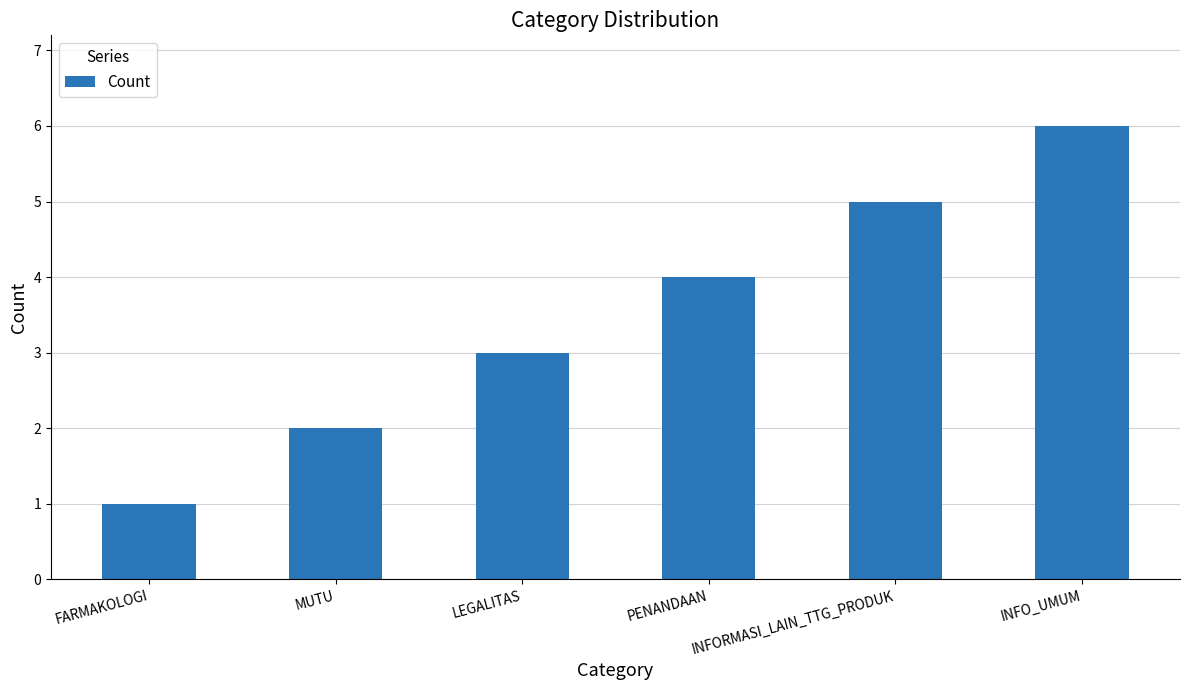

How many categories are shown in the chart?

6